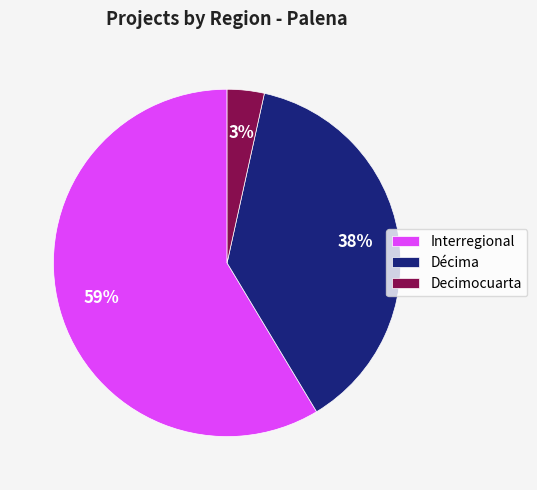

The Interregional slice represents 52% of the pie. True or false?

False